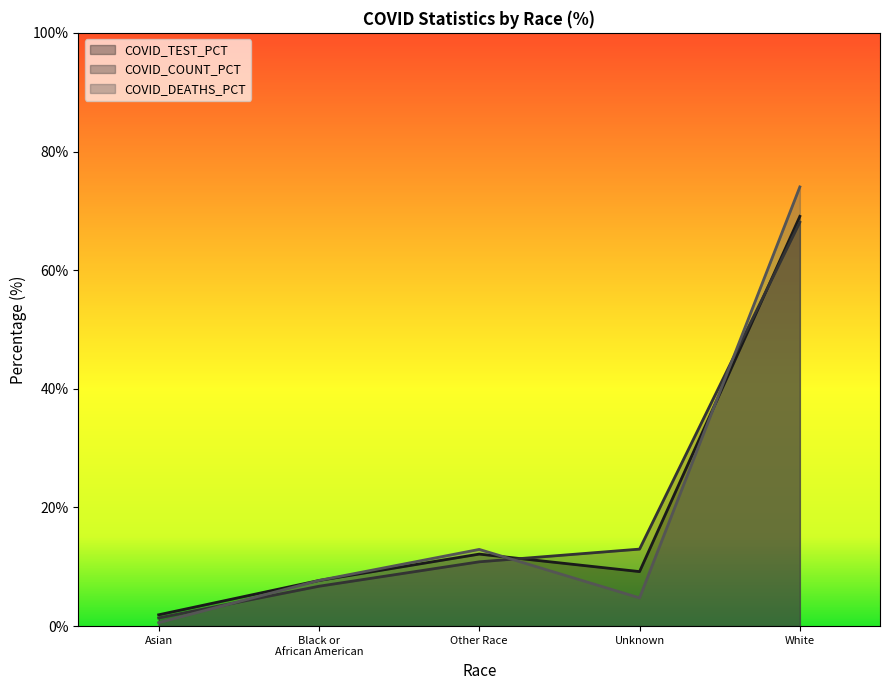

In COVID_DEATHS_PCT, how many points are higher than both neighbors (excluding endpoints)?

1